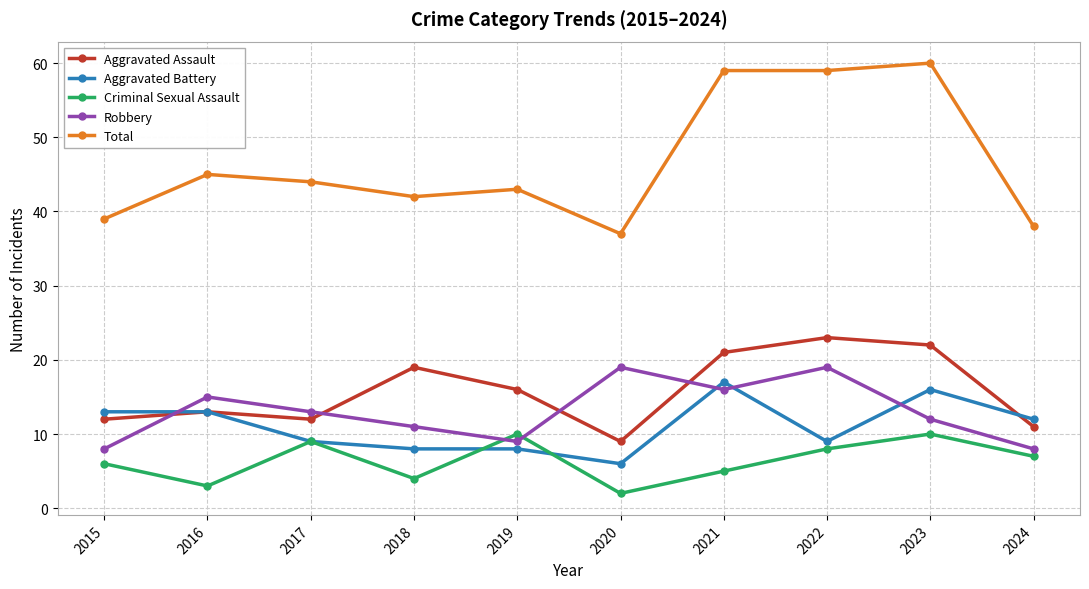

True or false: Robbery and Total cross at least once.

False